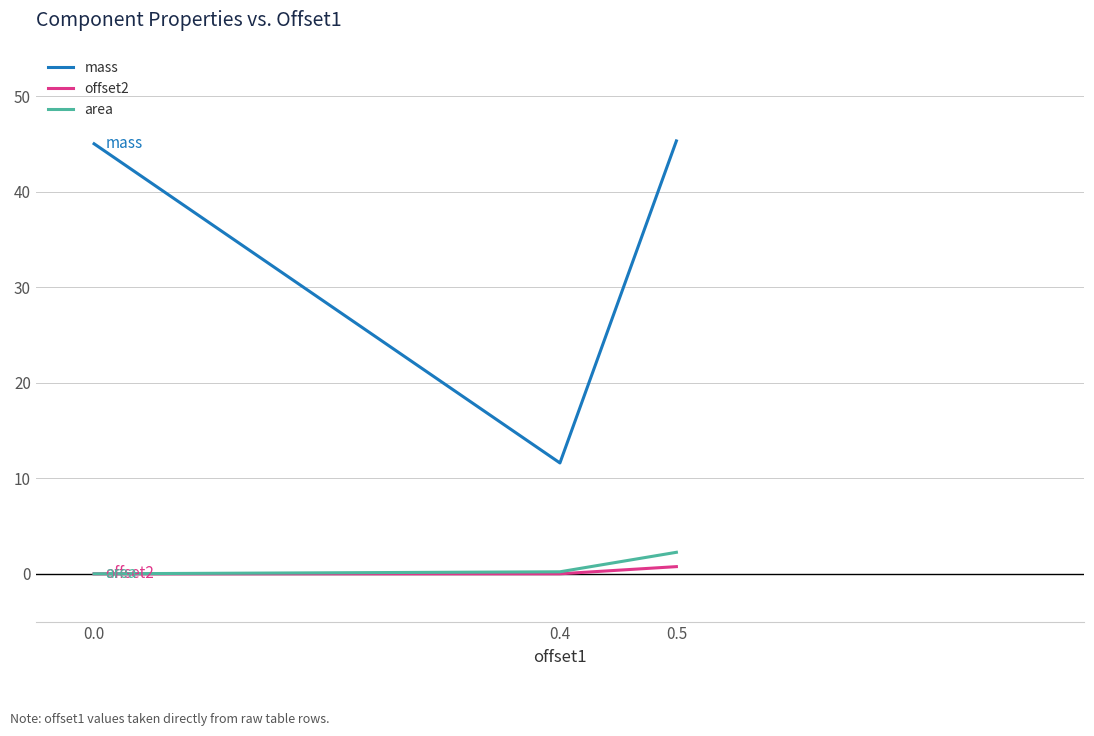

What is the sum of all offset2 values?

0.8